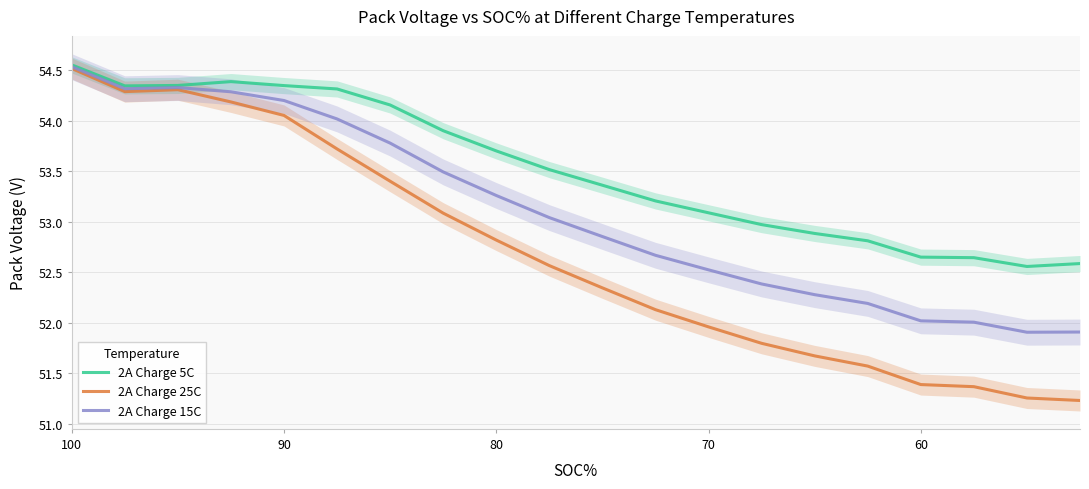

What is the average value of the 2A Charge 25C series?

52.7